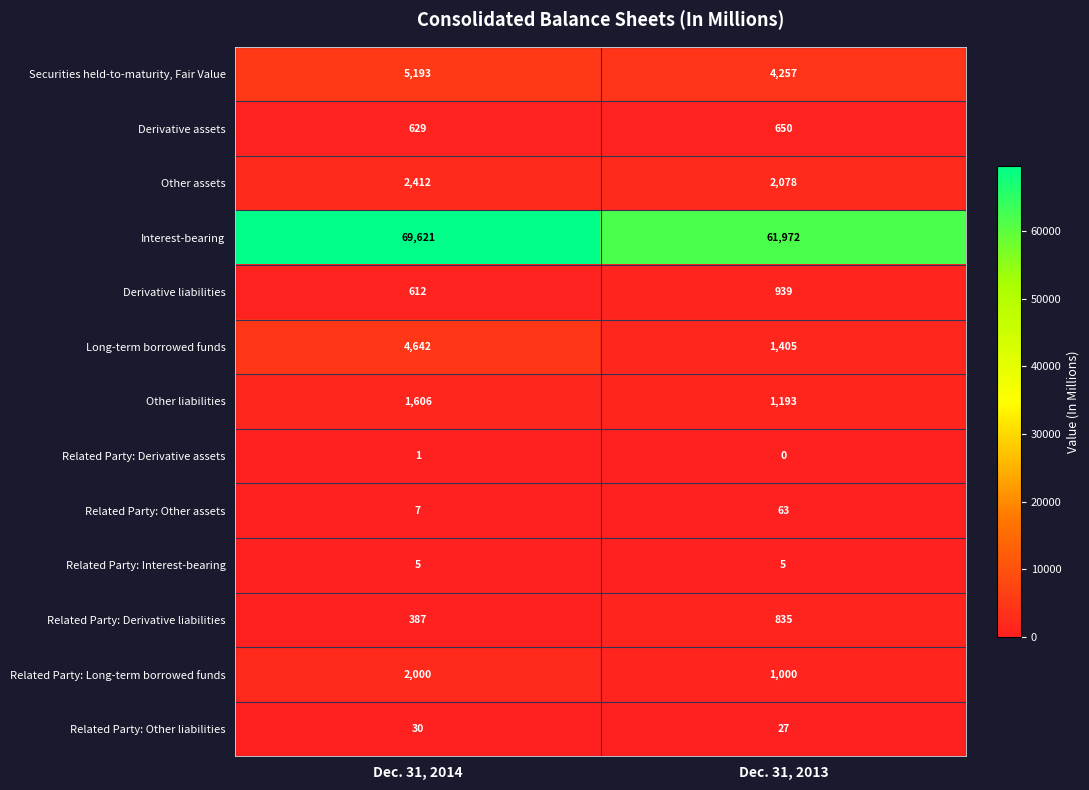

Reading left to right, extract all data points from this chart.

Securities held-to-maturity, Fair Value: Dec. 31, 2014=5193	Dec. 31, 2013=4257
Derivative assets: Dec. 31, 2014=629	Dec. 31, 2013=650
Other assets: Dec. 31, 2014=2412	Dec. 31, 2013=2078
Interest-bearing: Dec. 31, 2014=69621	Dec. 31, 2013=61972
Derivative liabilities: Dec. 31, 2014=612	Dec. 31, 2013=939
Long-term borrowed funds: Dec. 31, 2014=4642	Dec. 31, 2013=1405
Other liabilities: Dec. 31, 2014=1606	Dec. 31, 2013=1193
Related Party: Derivative assets: Dec. 31, 2014=1	Dec. 31, 2013=0
Related Party: Other assets: Dec. 31, 2014=7	Dec. 31, 2013=63
Related Party: Interest-bearing: Dec. 31, 2014=5	Dec. 31, 2013=5
Related Party: Derivative liabilities: Dec. 31, 2014=387	Dec. 31, 2013=835
Related Party: Long-term borrowed funds: Dec. 31, 2014=2000	Dec. 31, 2013=1000
Related Party: Other liabilities: Dec. 31, 2014=30	Dec. 31, 2013=27